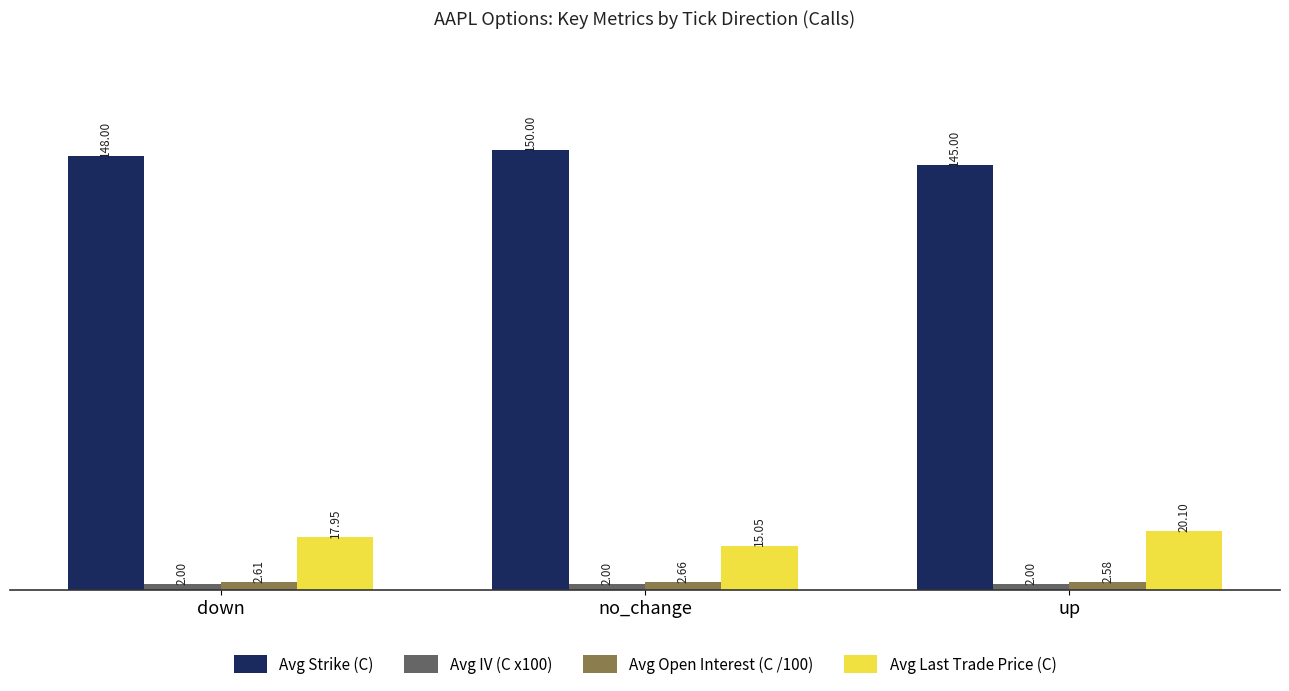

At which category is the sum across all series the highest?

down